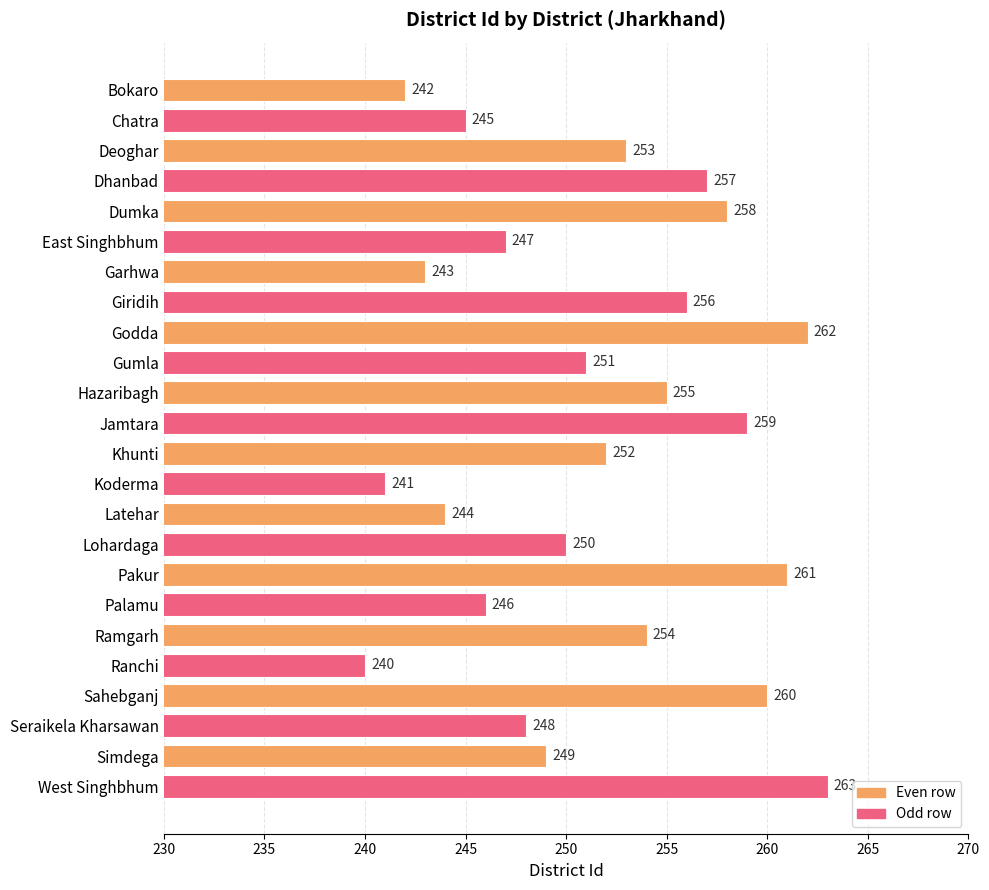

What is the change in value from Dhanbad to Gumla?

-6